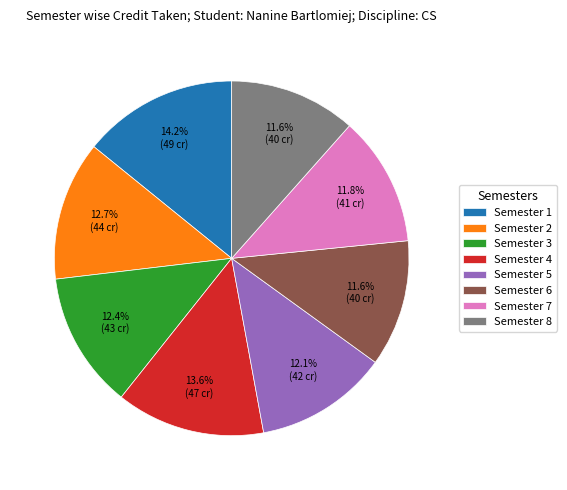

Approximately how many times larger is the value at Semester 4 compared to Semester 3?

1.1